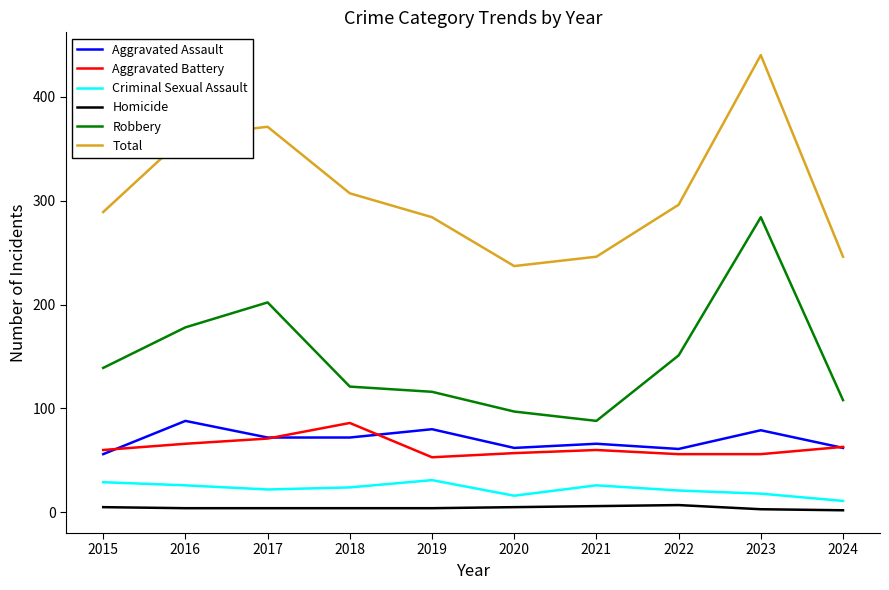

The value of Aggravated Assault at 2018 is 20. True or false?

False